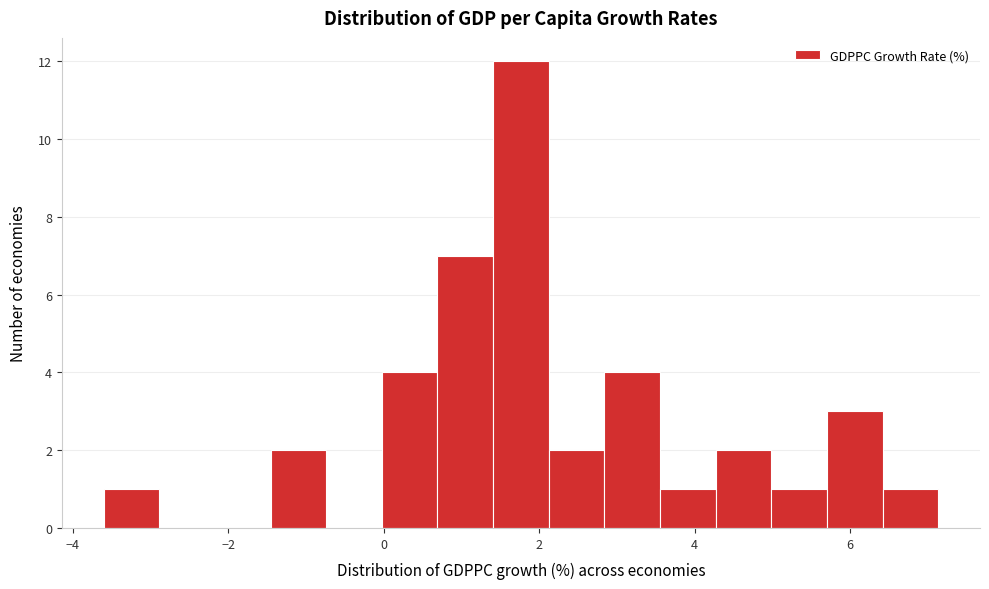

Read against the x-axis, roughly where is the centre of the tallest bar?

1.8